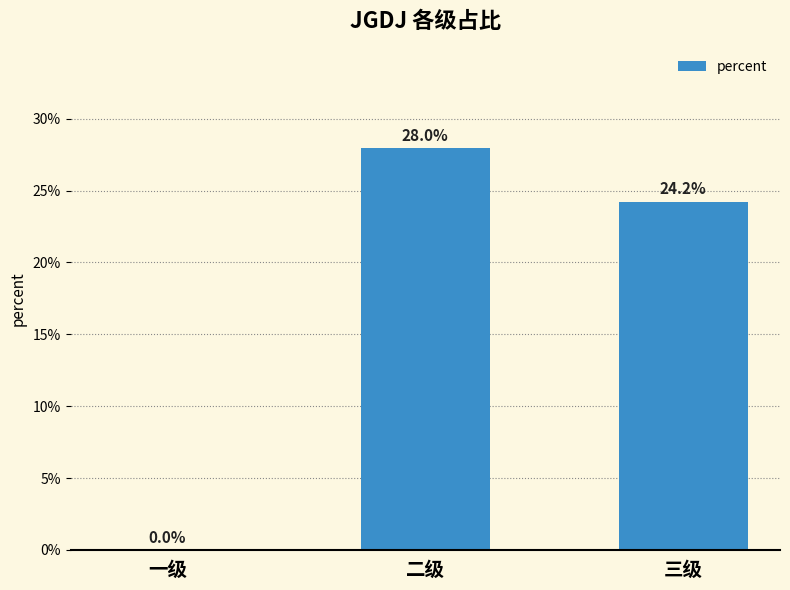

Rank the categories by value from highest to lowest.

二级, 三级, 一级